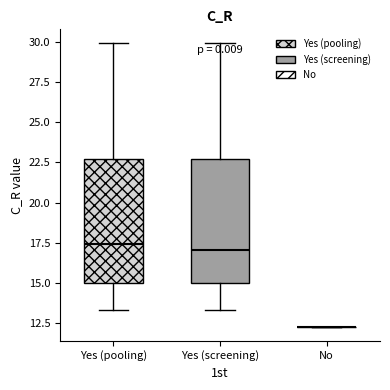

Reading left to right, transcribe this box plot: for each box, give where its median line is, the range the box spans, and where its two whiskers end, as read against the y-axis. The values are not printed on the chart, so give them approximately, as read against the axis.

Yes (pooling): median 17.5, box 15.0 to 22.5, whiskers 13.5 to 30.0
Yes (screening): median 17.0, box 15.0 to 22.5, whiskers 13.5 to 30.0
No: box collapsed to a line at 12.5, whiskers 12.5 to 12.5